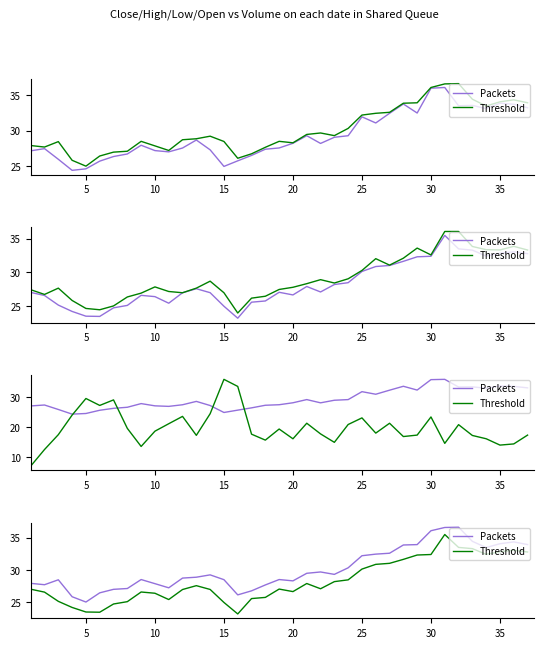

What is the highest value of the Packets series?

36.6